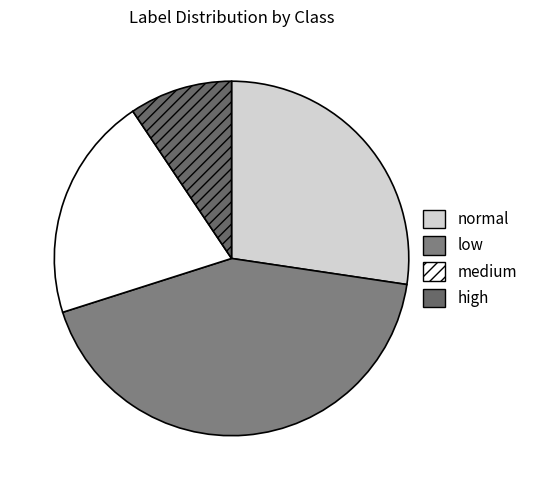

How many segments does this pie chart have?

4